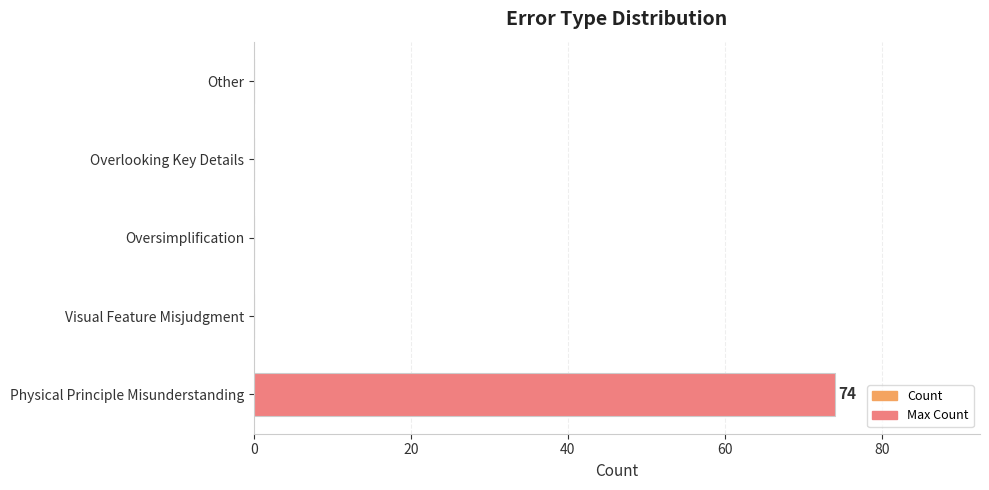

What is the greatest value displayed?

74